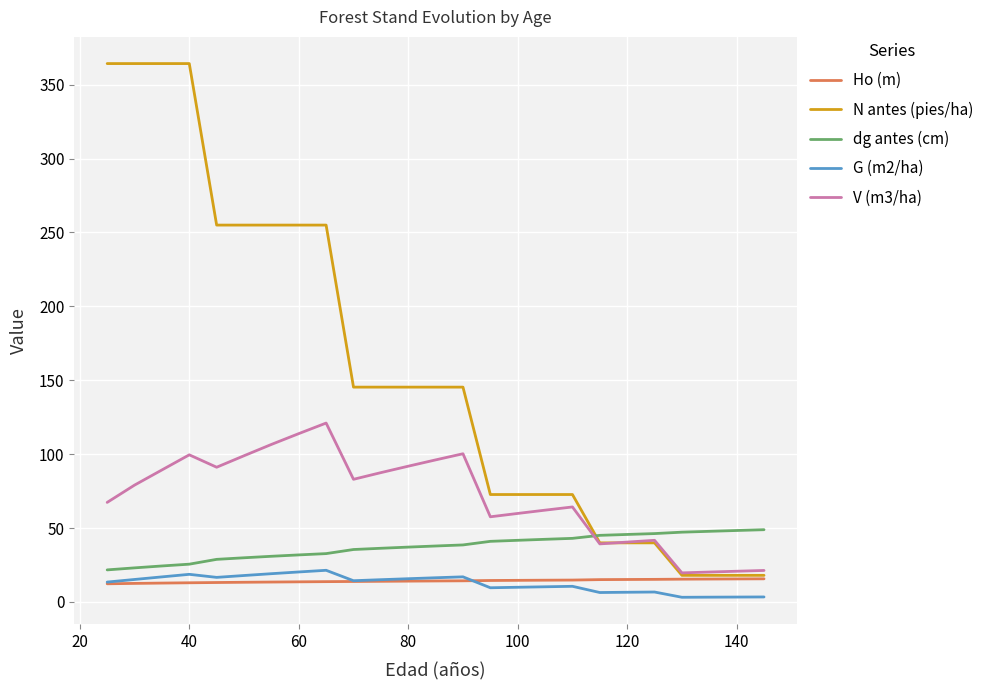

How many lines are shown in the chart?

5